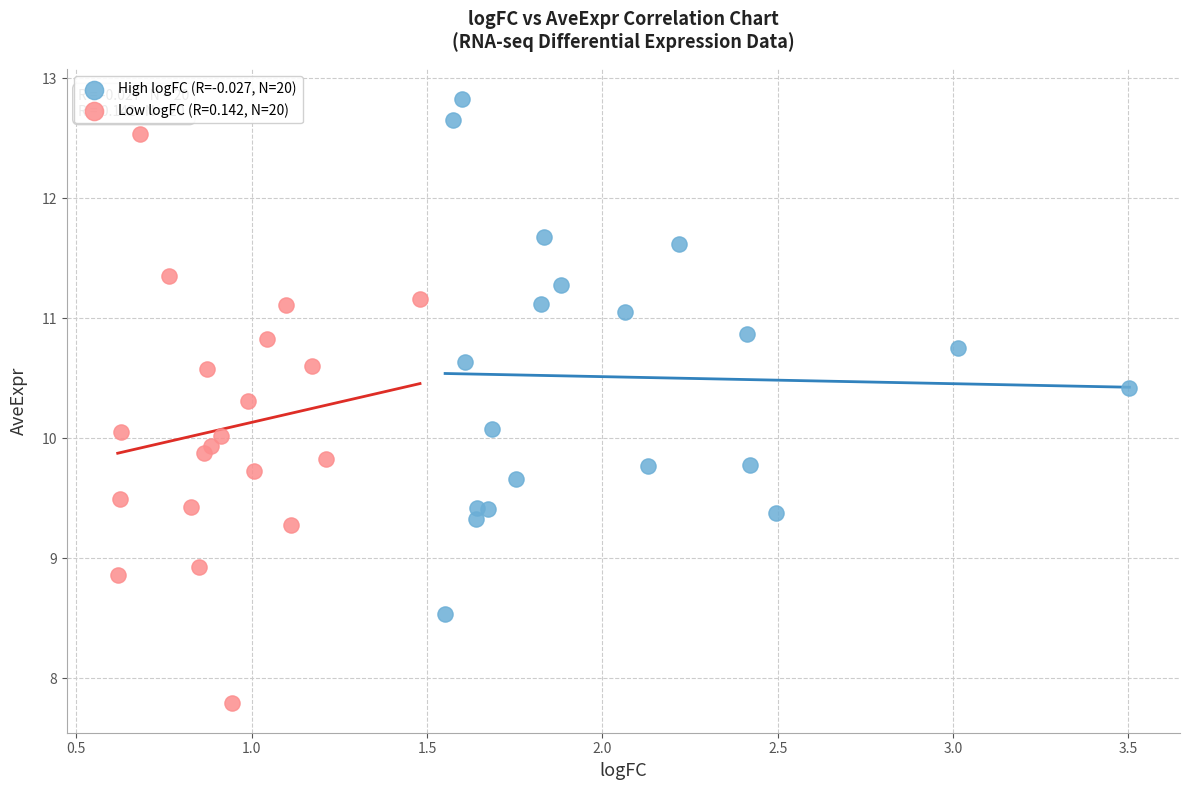

Which series contains the lowest Y value?

Low logFC (R=0.142, N=20)